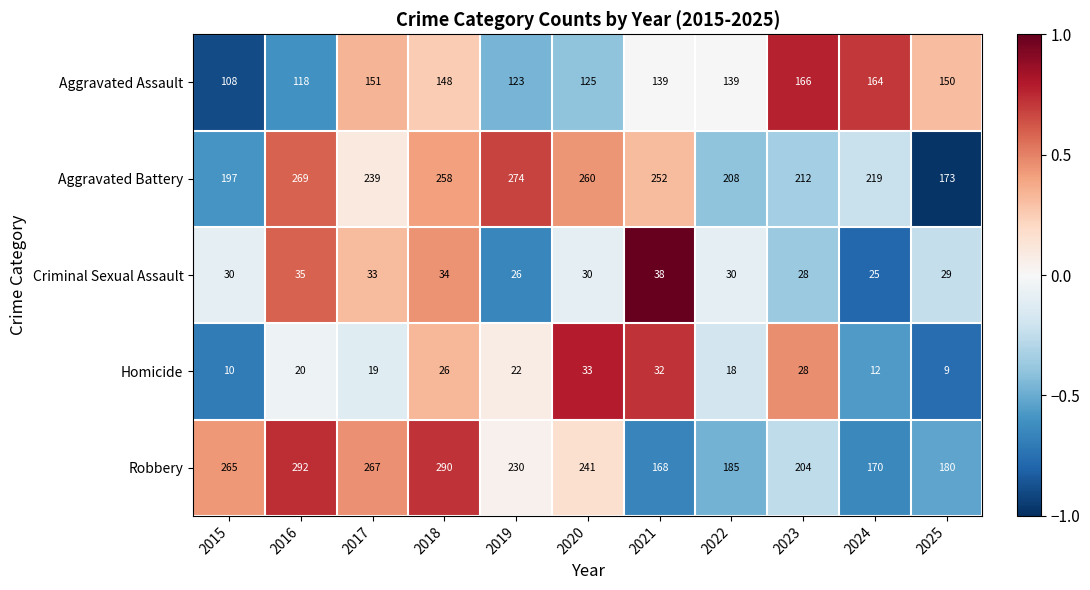

At which label does Robbery reach its peak?

2016